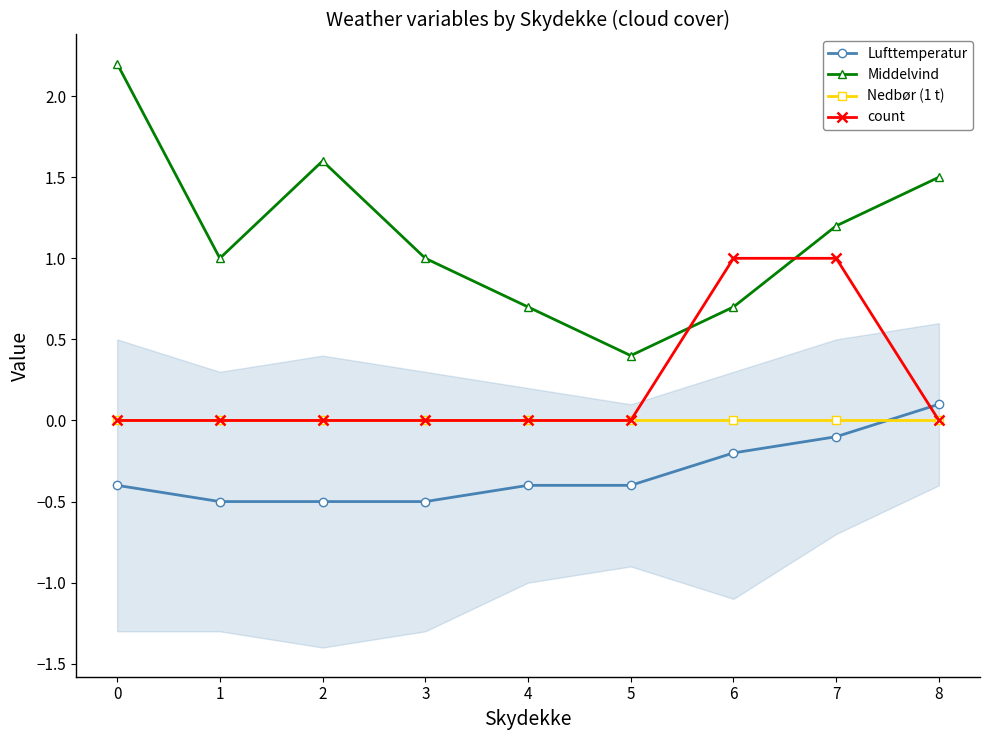

How many values in the Middelvind series are below 1?

3